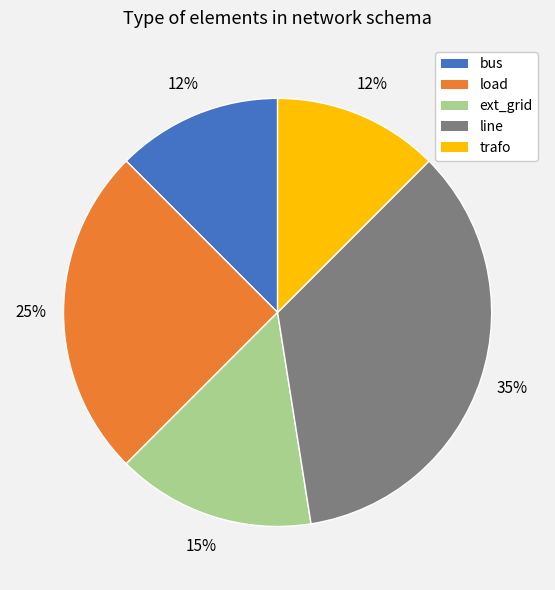

Do trafo and ext_grid together represent more than half of the pie?

No